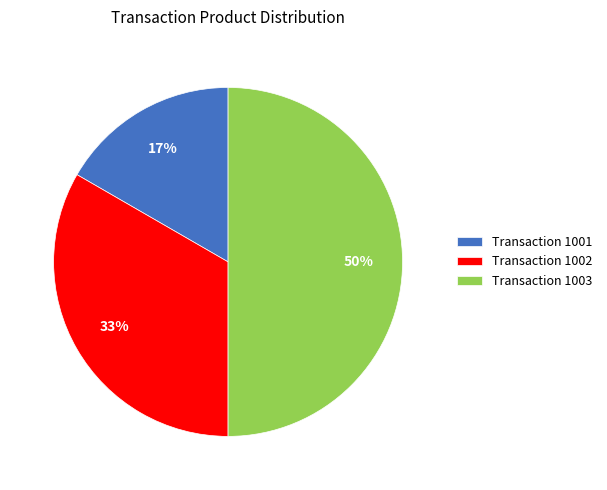

How many slices are in this pie chart?

3